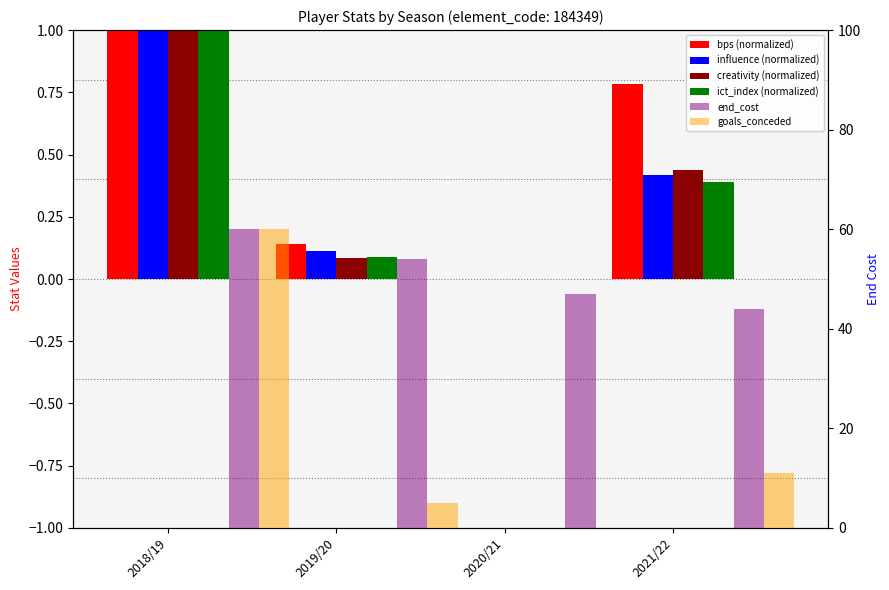

Is it true that goals_conceded equals 5.5 at 2021/22?

False